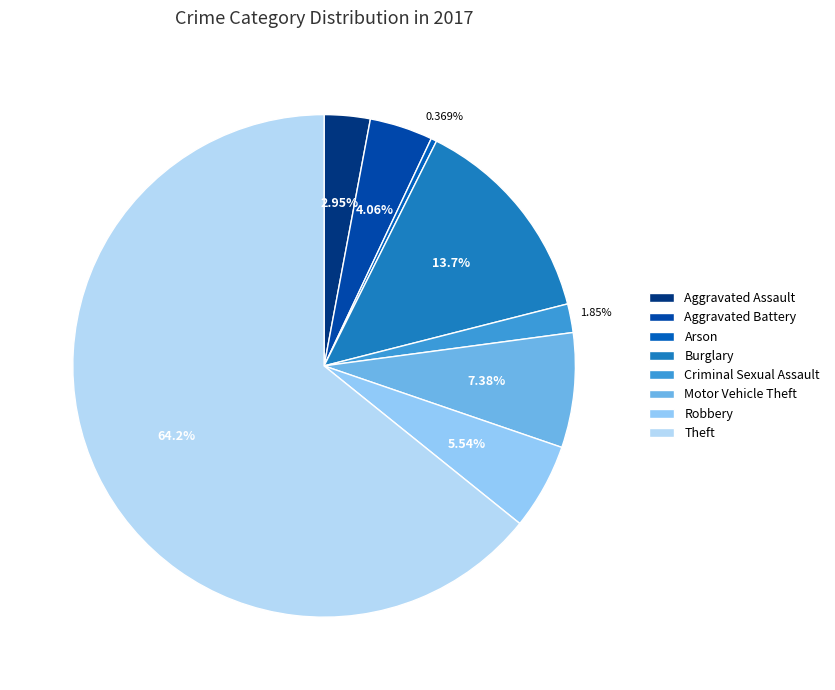

True or false: Robbery accounts for 1% of the total.

False